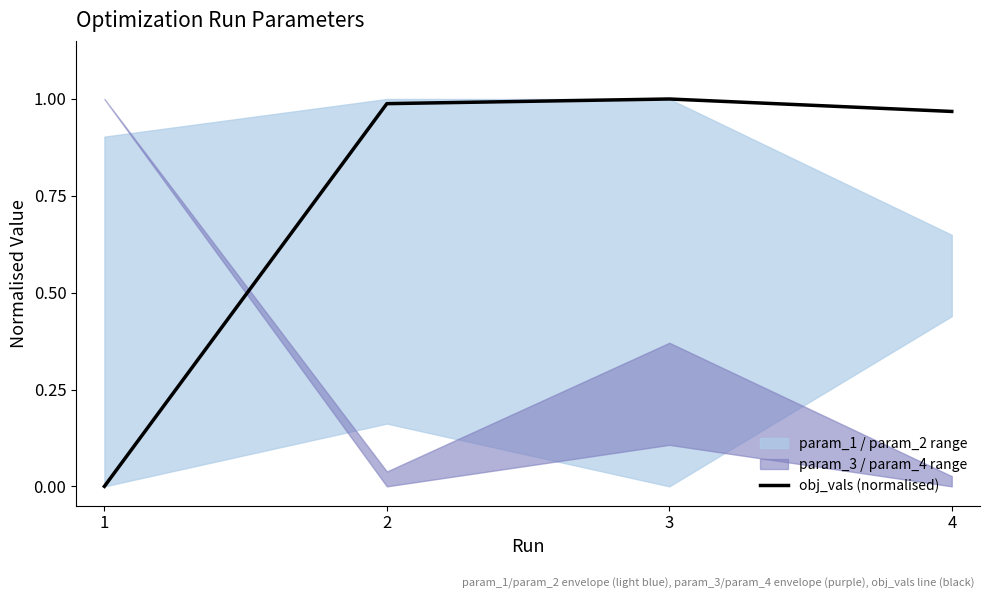

At which category does the data reach its first local peak?

3